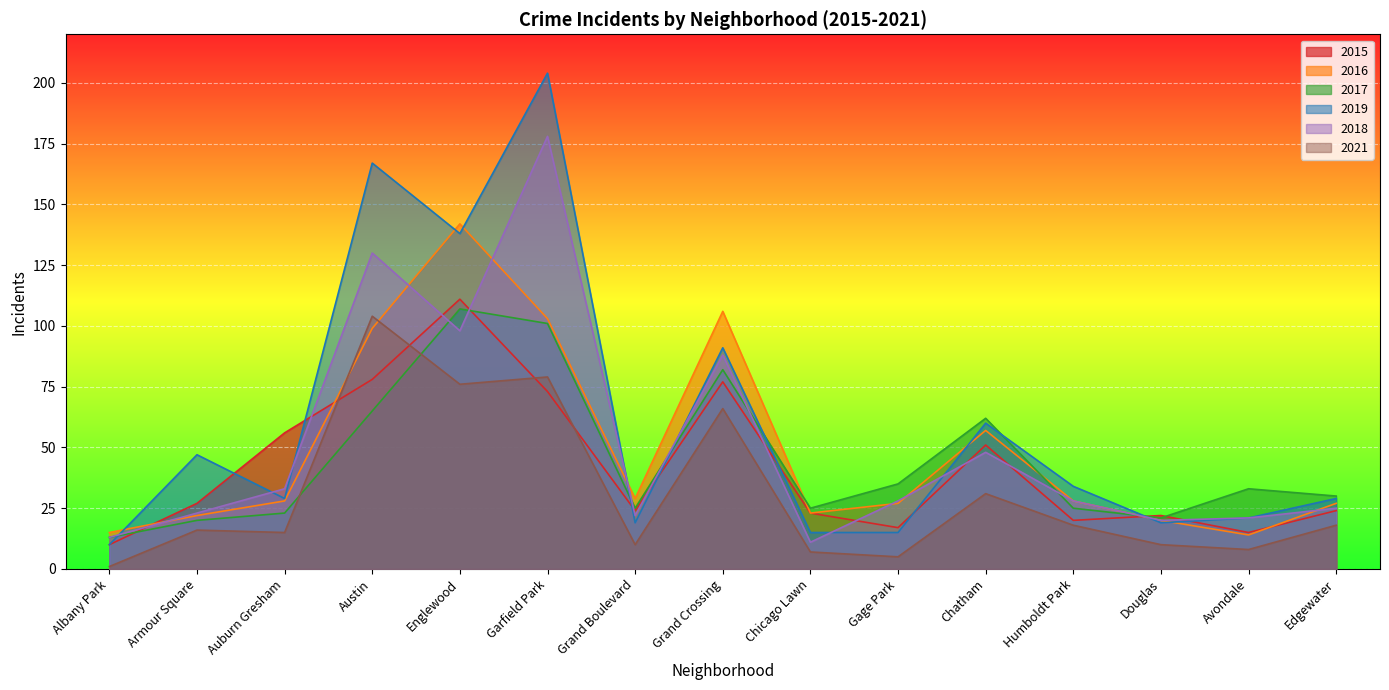

Is the value of 2018 at Garfield Park greater than the value of 2021 at Grand Crossing?

Yes